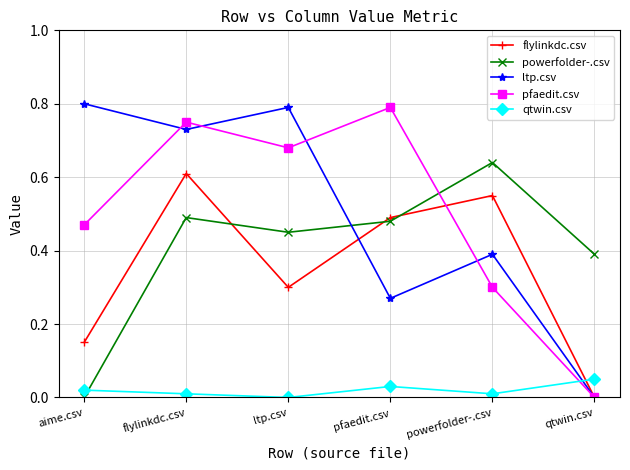

Between ltp.csv and qtwin.csv, which series saw the biggest shift?

ltp.csv